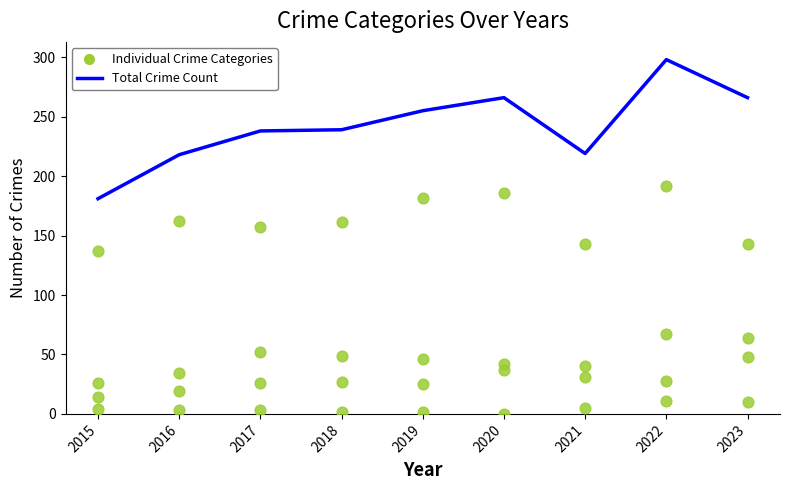

Is the value of Total at 2020 greater than the value of Aggravated Battery at 2017?

Yes